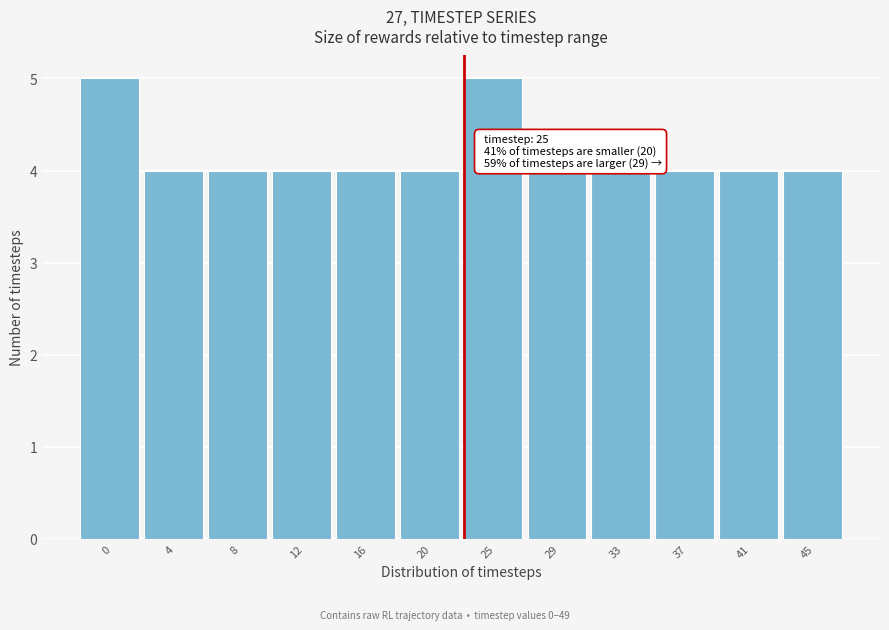

Reading left to right, transcribe all the data shown in this chart.

5	4	4	4	4	4	5	4	4	4	4	4